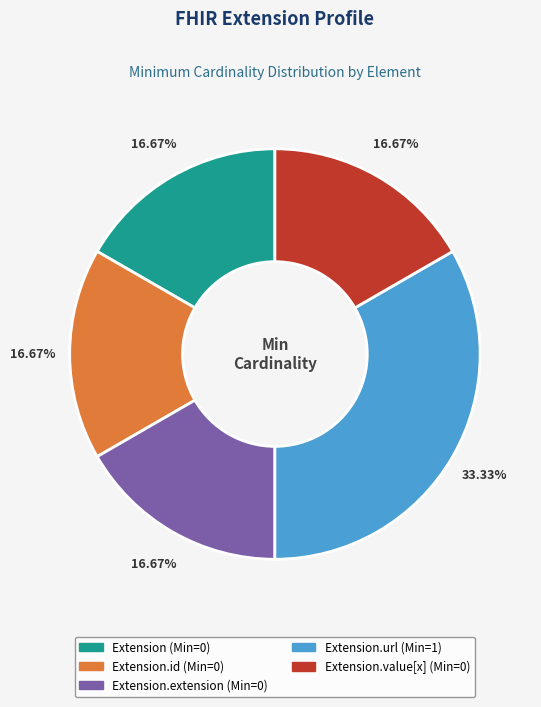

How many segments does this pie chart have?

5